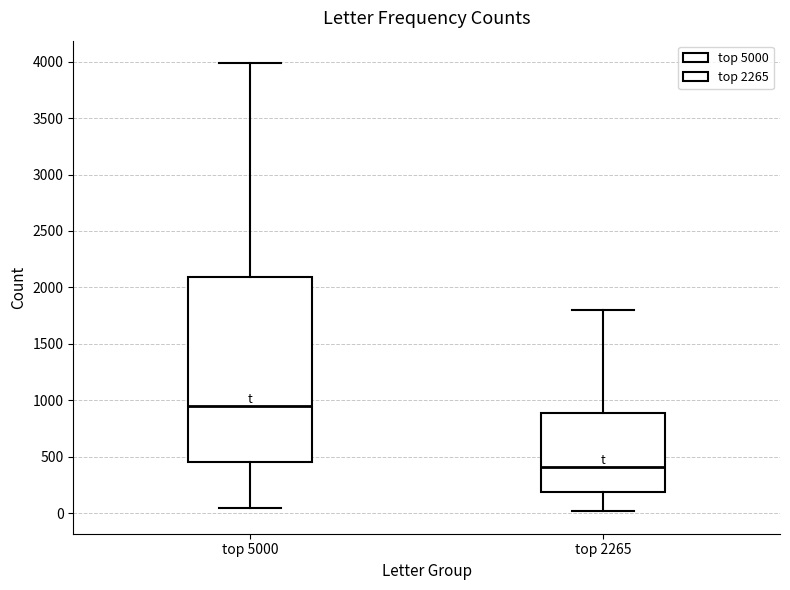

Reading left to right, transcribe this box plot: for each box, give where its median line is, the range the box spans, and where its two whiskers end, as read against the y-axis. The values are not printed on the chart, so give them approximately, as read against the axis.

top 5000: median 950, box 450 to 2100, whiskers 50 to 4000
top 2265: median 400, box 200 to 900, whiskers 0 to 1800